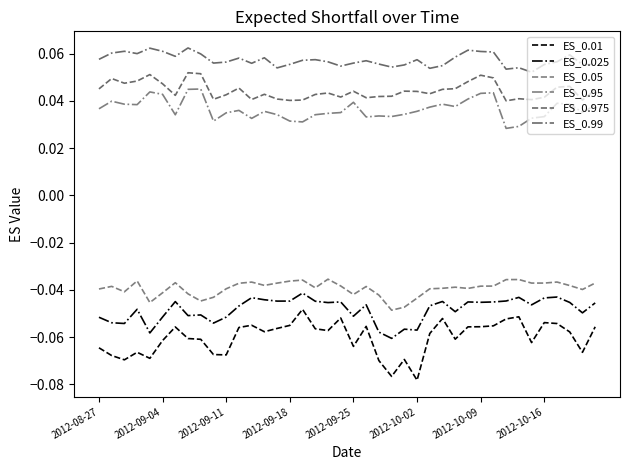

True or false: ES_0.99 and ES_0.01 intersect in this chart.

False